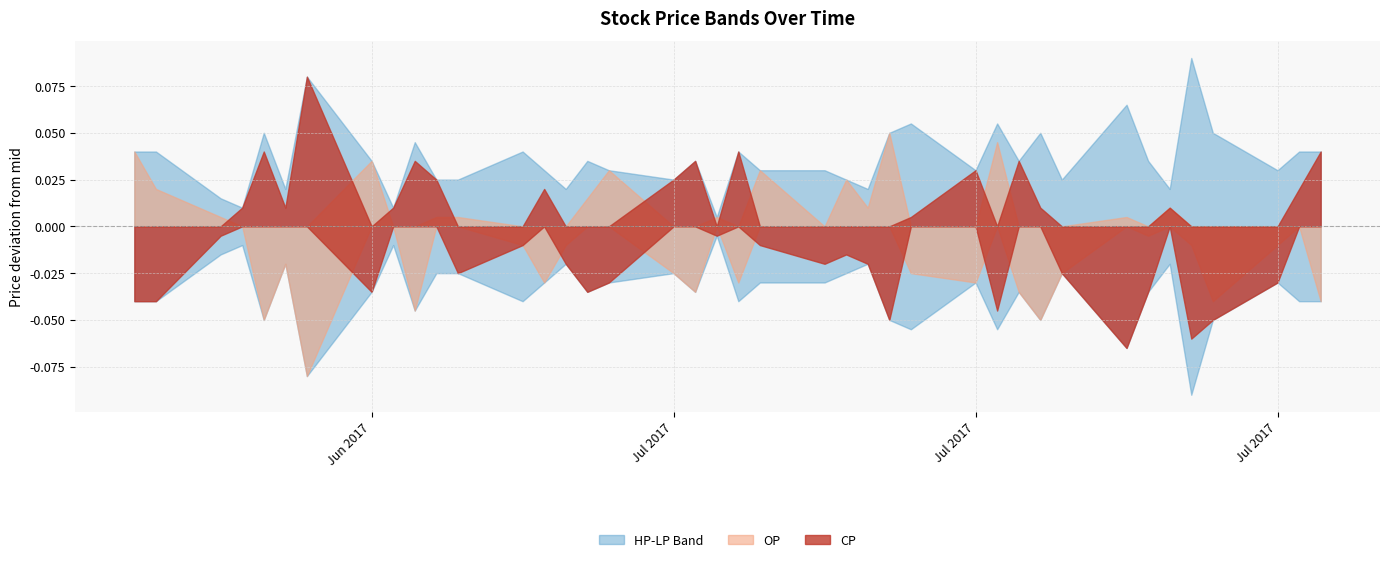

Which series has the largest total across all categories?

HP